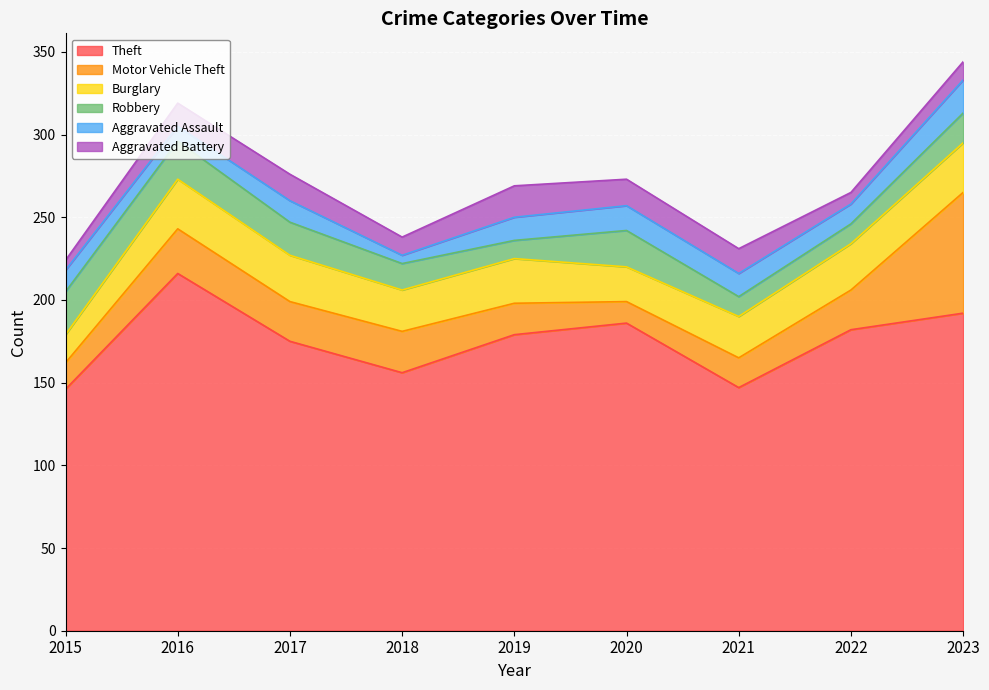

Where is Robbery nearest to the value 18?

2023